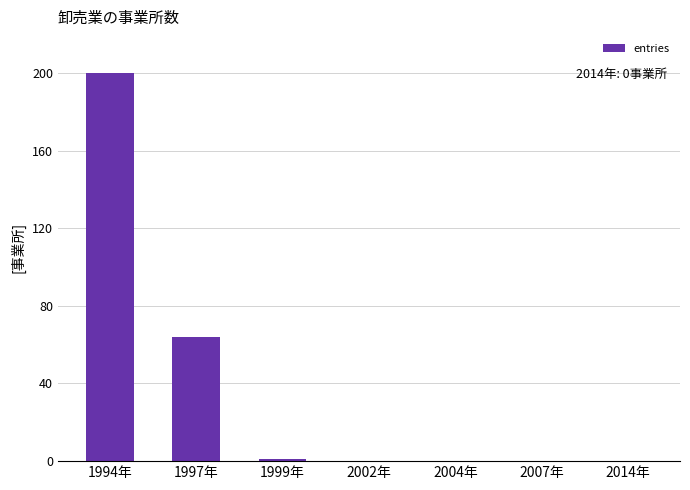

How many data points does each series have?

7